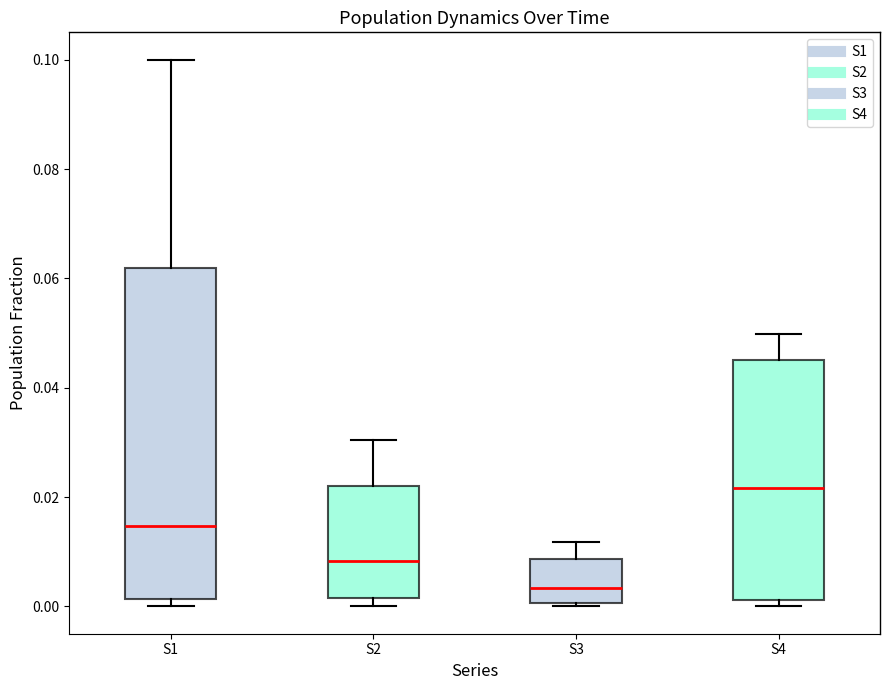

Which box's median line is the highest?

S4